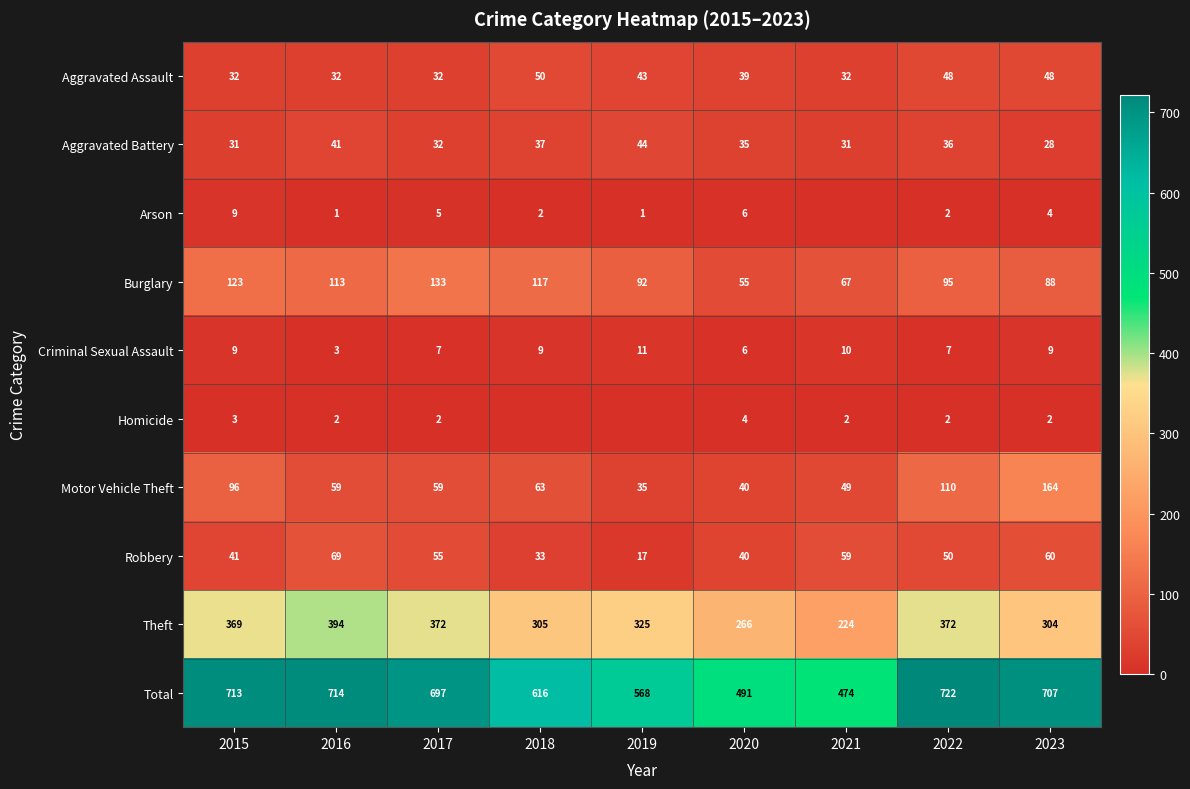

Count the number of categories in the chart.

9